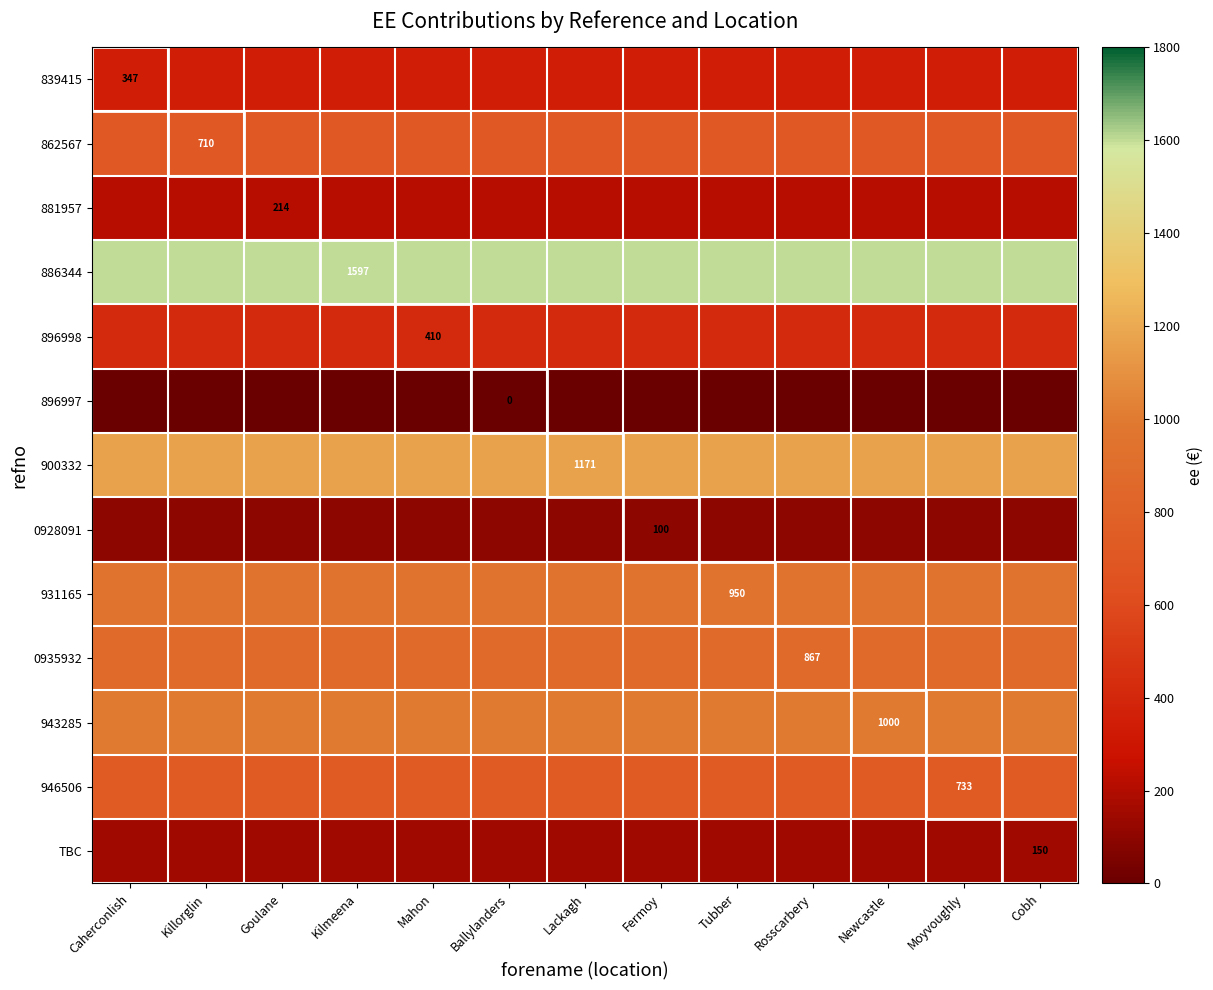

At Ballylanders, list the series in order from smallest to largest.

896997, 0928091, TBC, 881957, 839415, 896998, 862567, 946506, 0935932, 931165, 943285, 900332, 886344